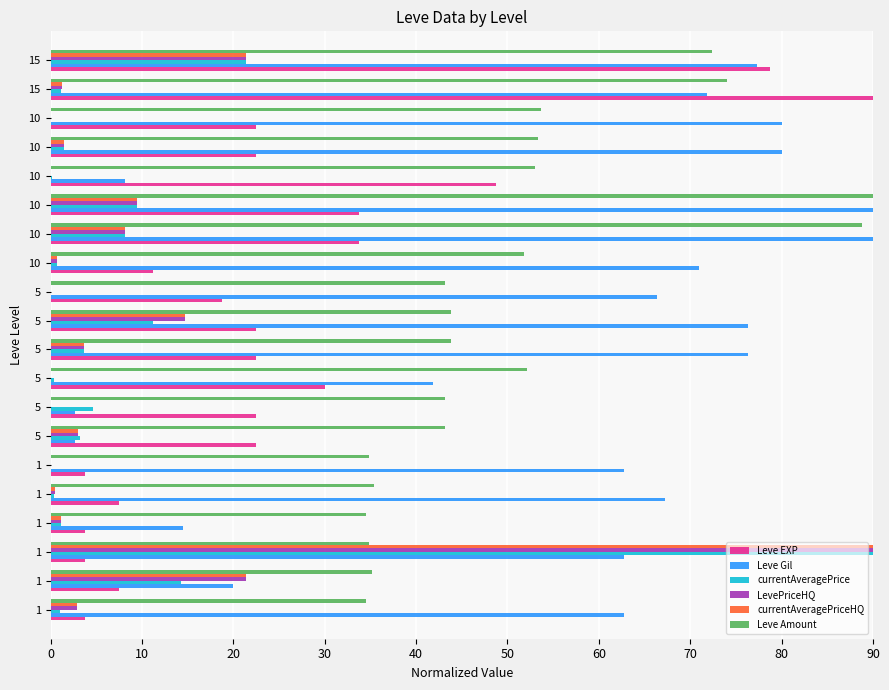

How many distinct data groups are displayed?

6